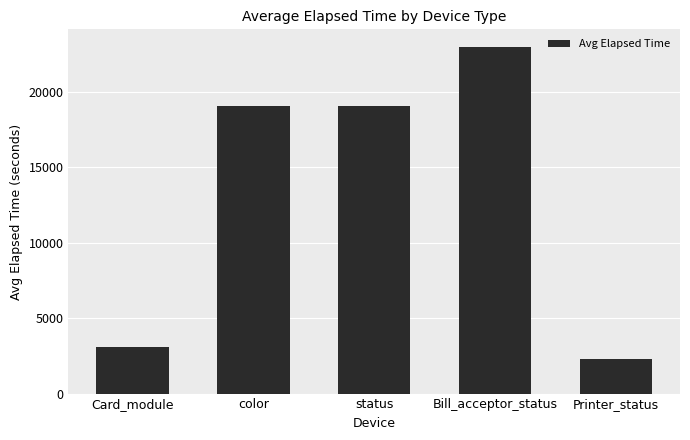

At which category does the chart reach its peak across all series?

Bill_acceptor_status